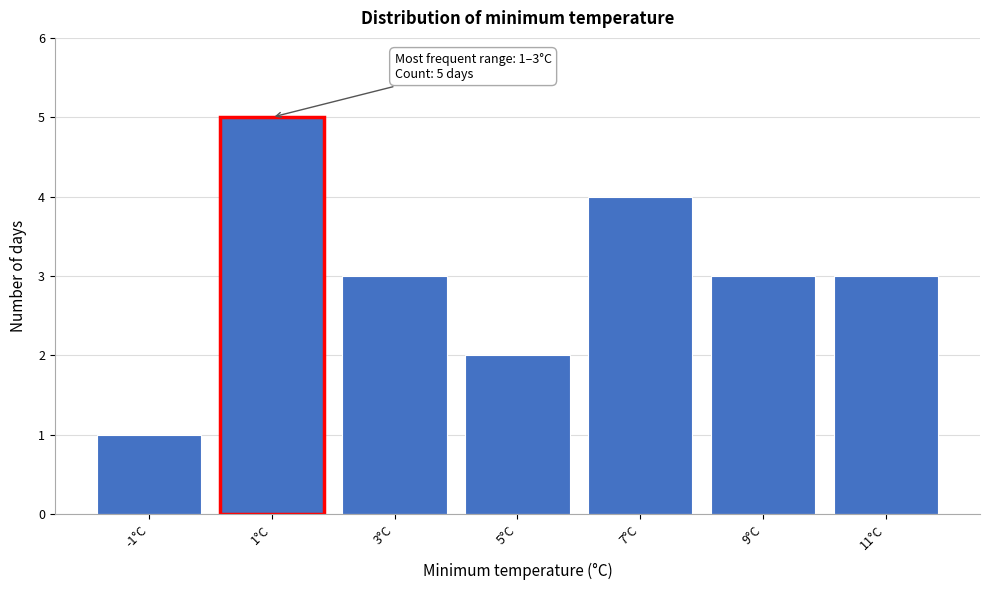

Reading left to right, extract all data points from this chart.

-1°C=1	1°C=5	3°C=3	5°C=2	7°C=4	9°C=3	11°C=3